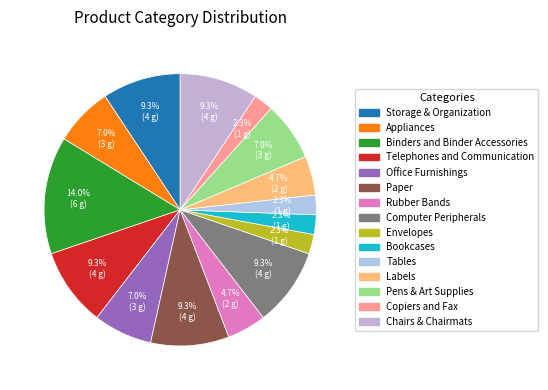

Rank the categories by value from lowest to highest.

Envelopes, Bookcases, Tables, Copiers and Fax, Rubber Bands, Labels, Appliances, Office Furnishings, Pens & Art Supplies, Storage & Organization, Telephones and Communication, Paper, Computer Peripherals, Chairs & Chairmats, Binders and Binder Accessories